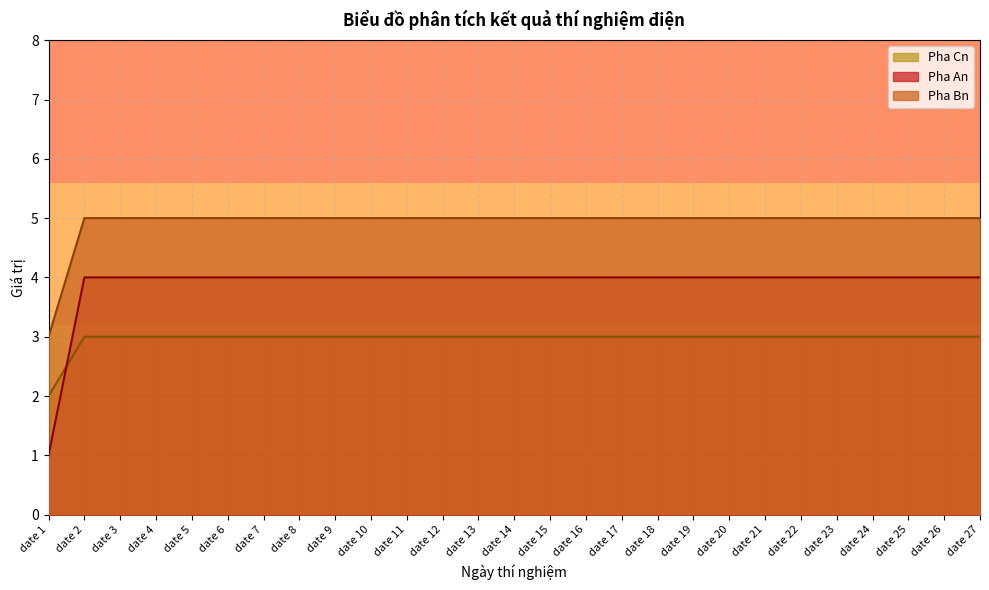

What is the minimum value for Pha Bn?

3